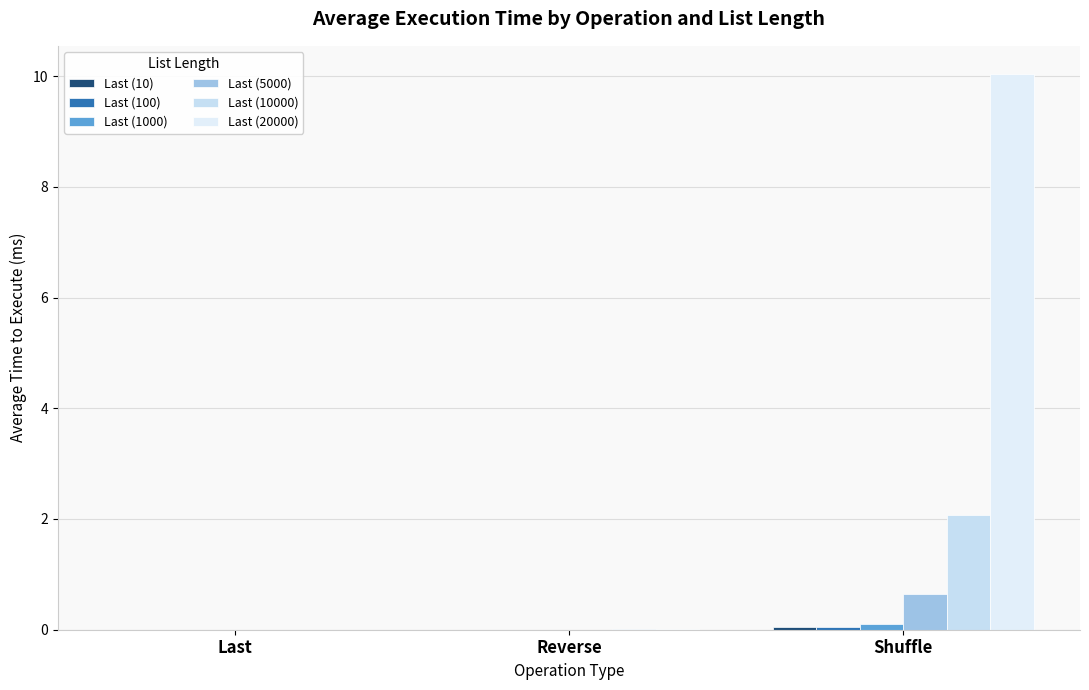

Are the bars horizontal?

No